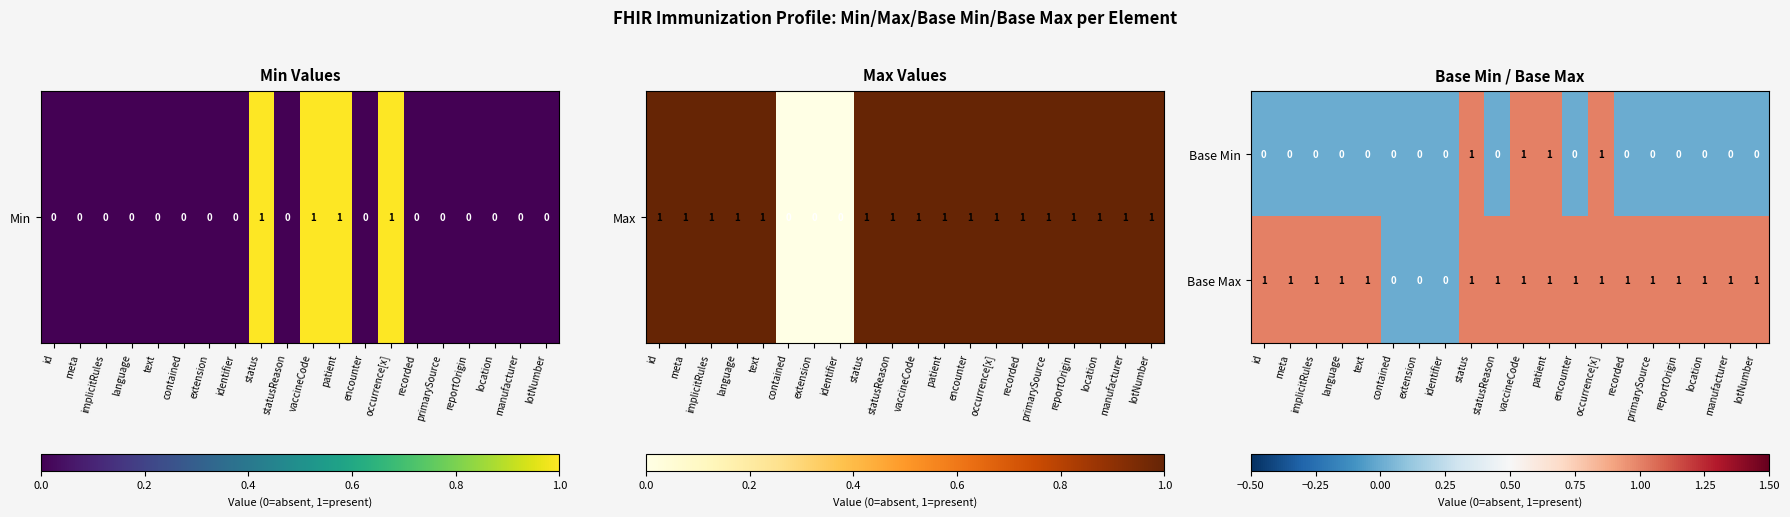

How many Base Min values are between 0 and 1?

20